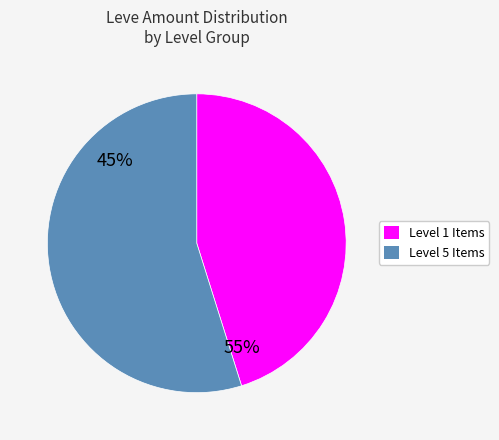

Is there any slice that represents more than half of the pie?

Yes